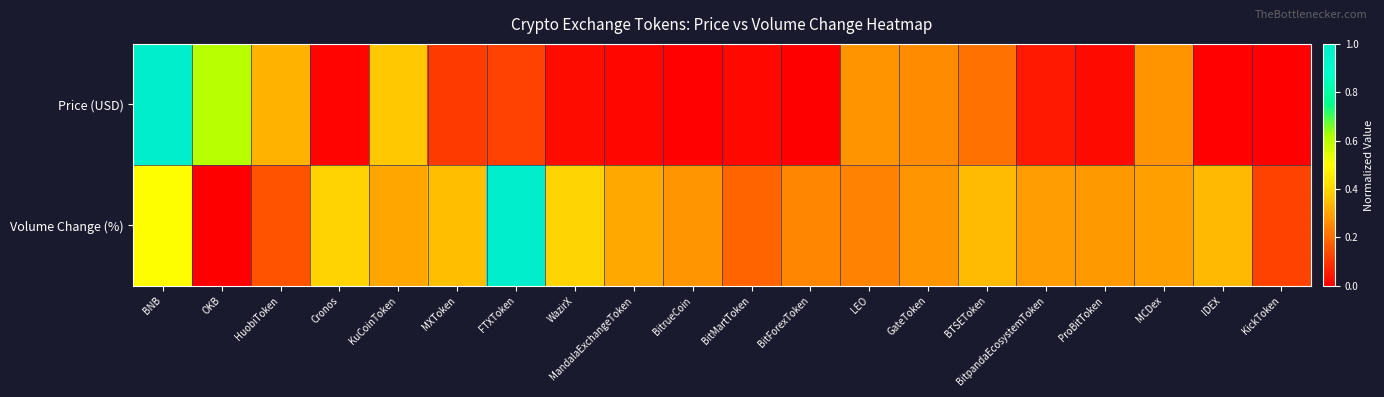

At OKB, list the series in order from smallest to largest.

Volume Change (%), Price (USD)